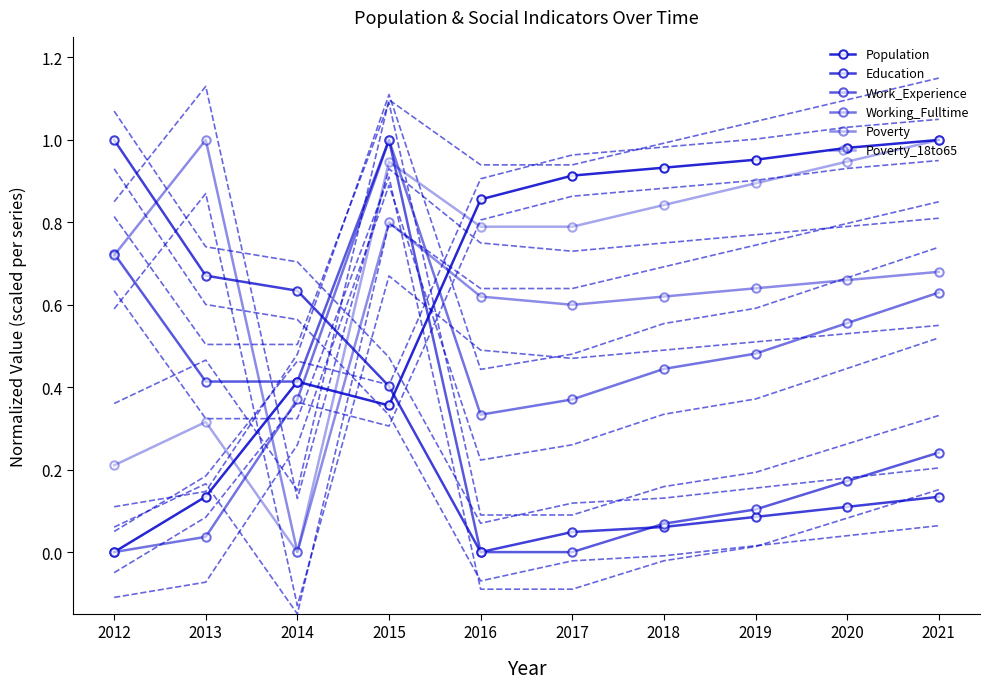

Between 2020 and 2019, which is larger?

2020